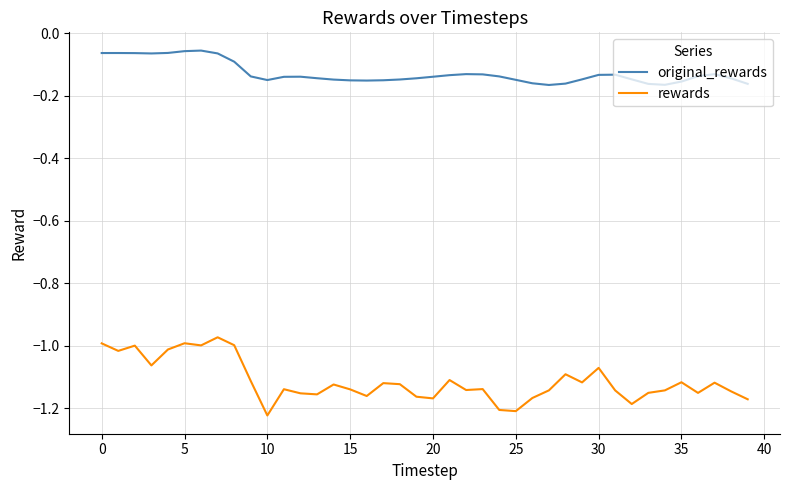

In original_rewards, how many points are higher than both neighbors (excluding endpoints)?

6